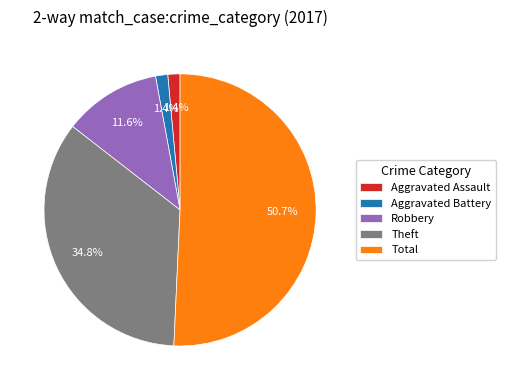

Is Robbery the majority of the pie?

No